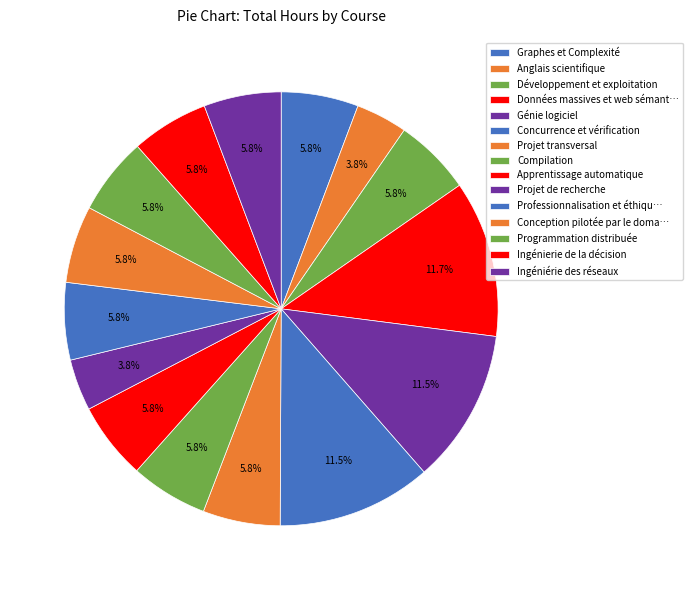

Count the number of slices in the pie.

15